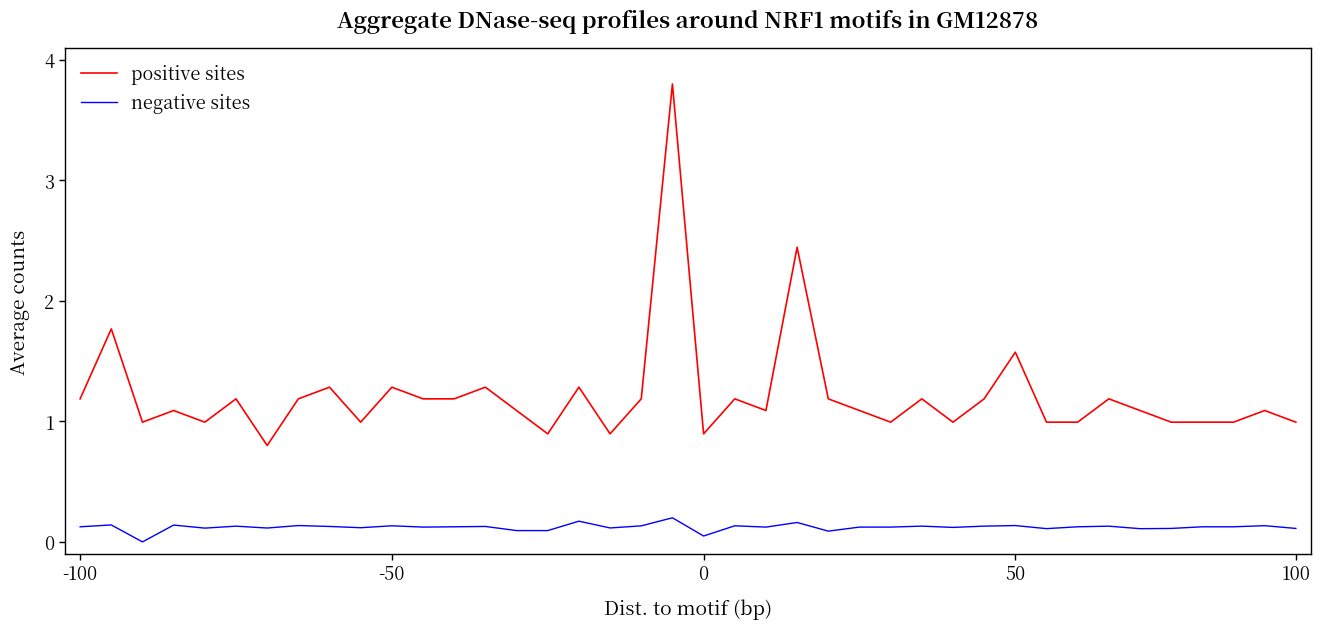

How many lines are shown in the chart?

2